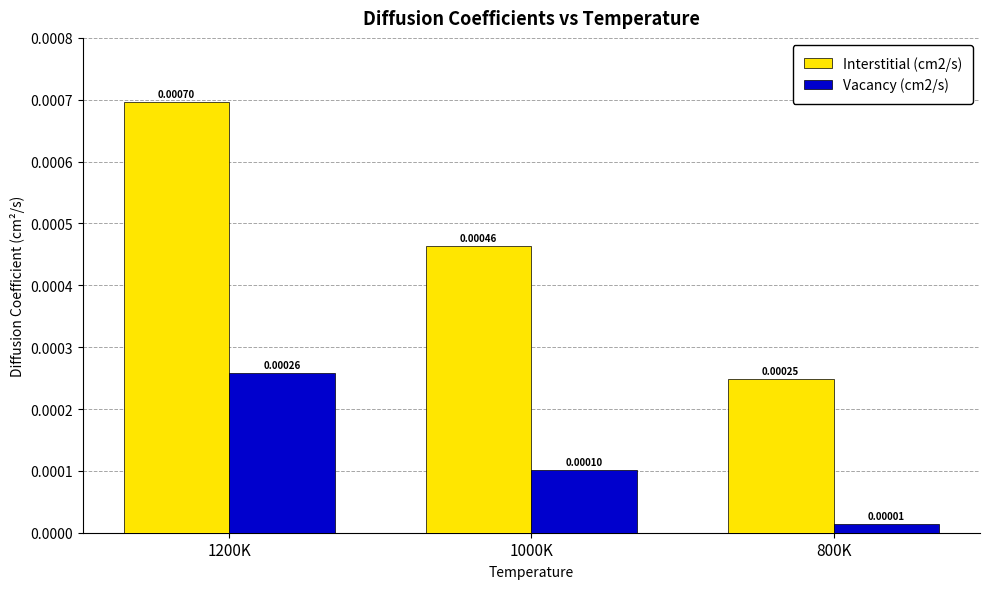

Rank the series at 1000K from lowest to highest value.

Vacancy (cm2/s), Interstitial (cm2/s)